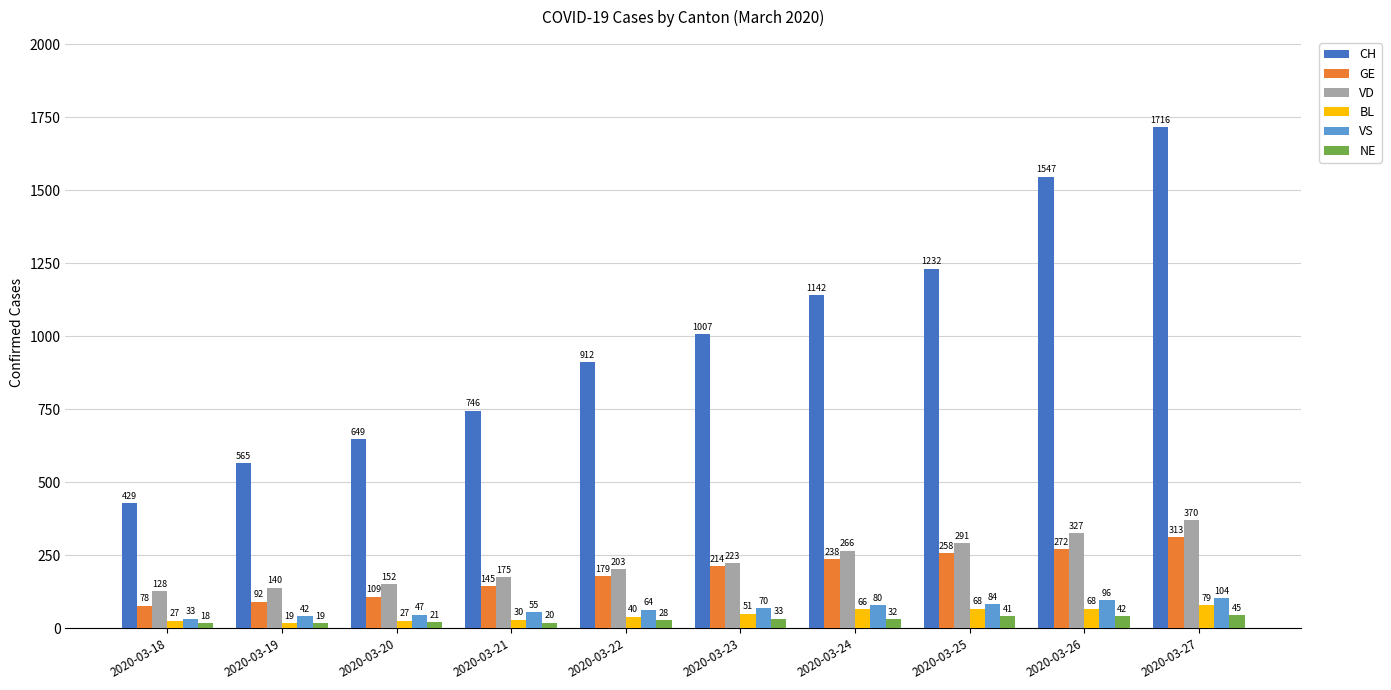

What is the value of the NE bar at the 10th from the left?

45